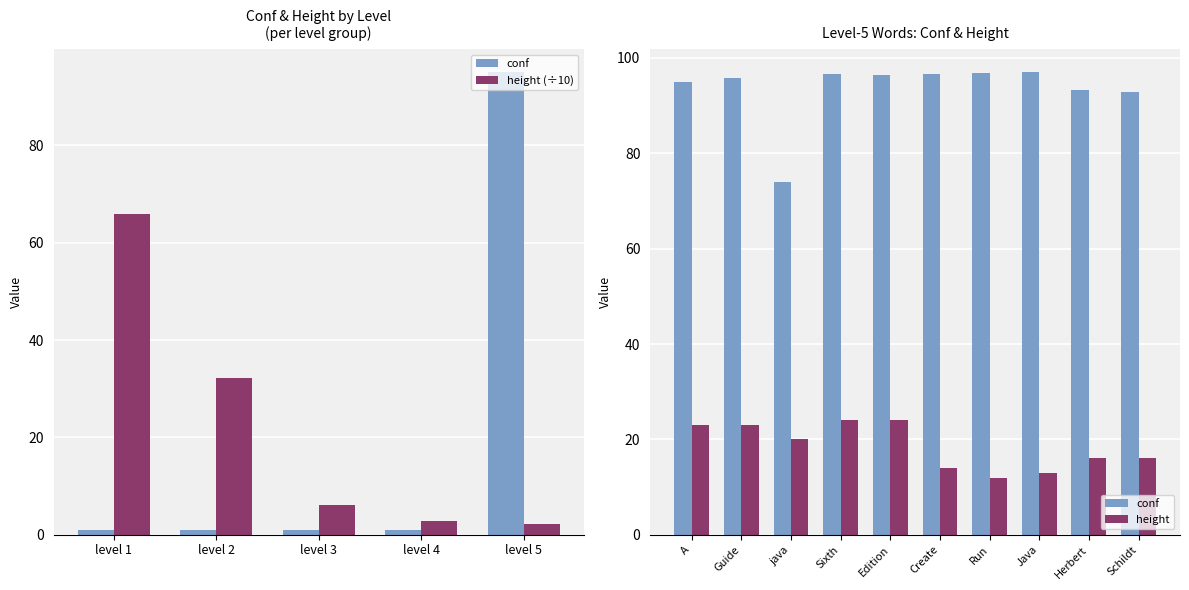

What is the sum of all height values?

109.3